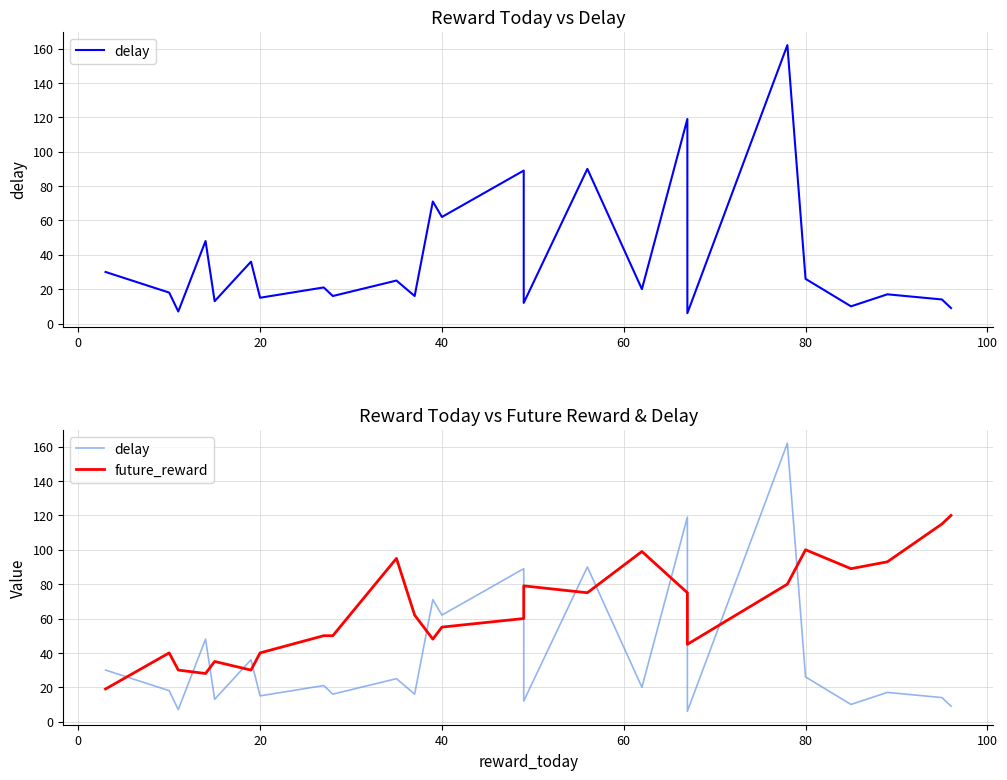

The value of delay at 21 is 5. True or false?

False